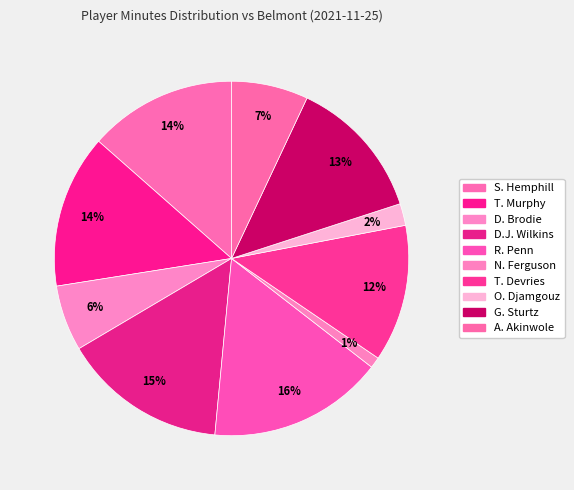

What percentage is NOT represented by R. Penn?

84.0%